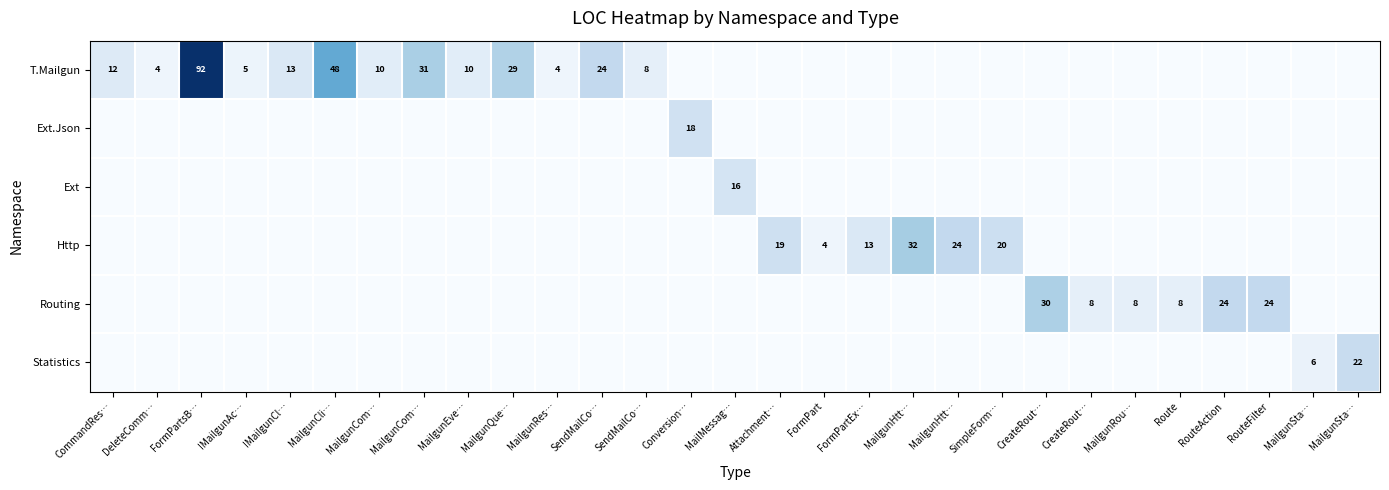

What is the difference between the Routing values at CreateRout… and IMailgunCl…?

30